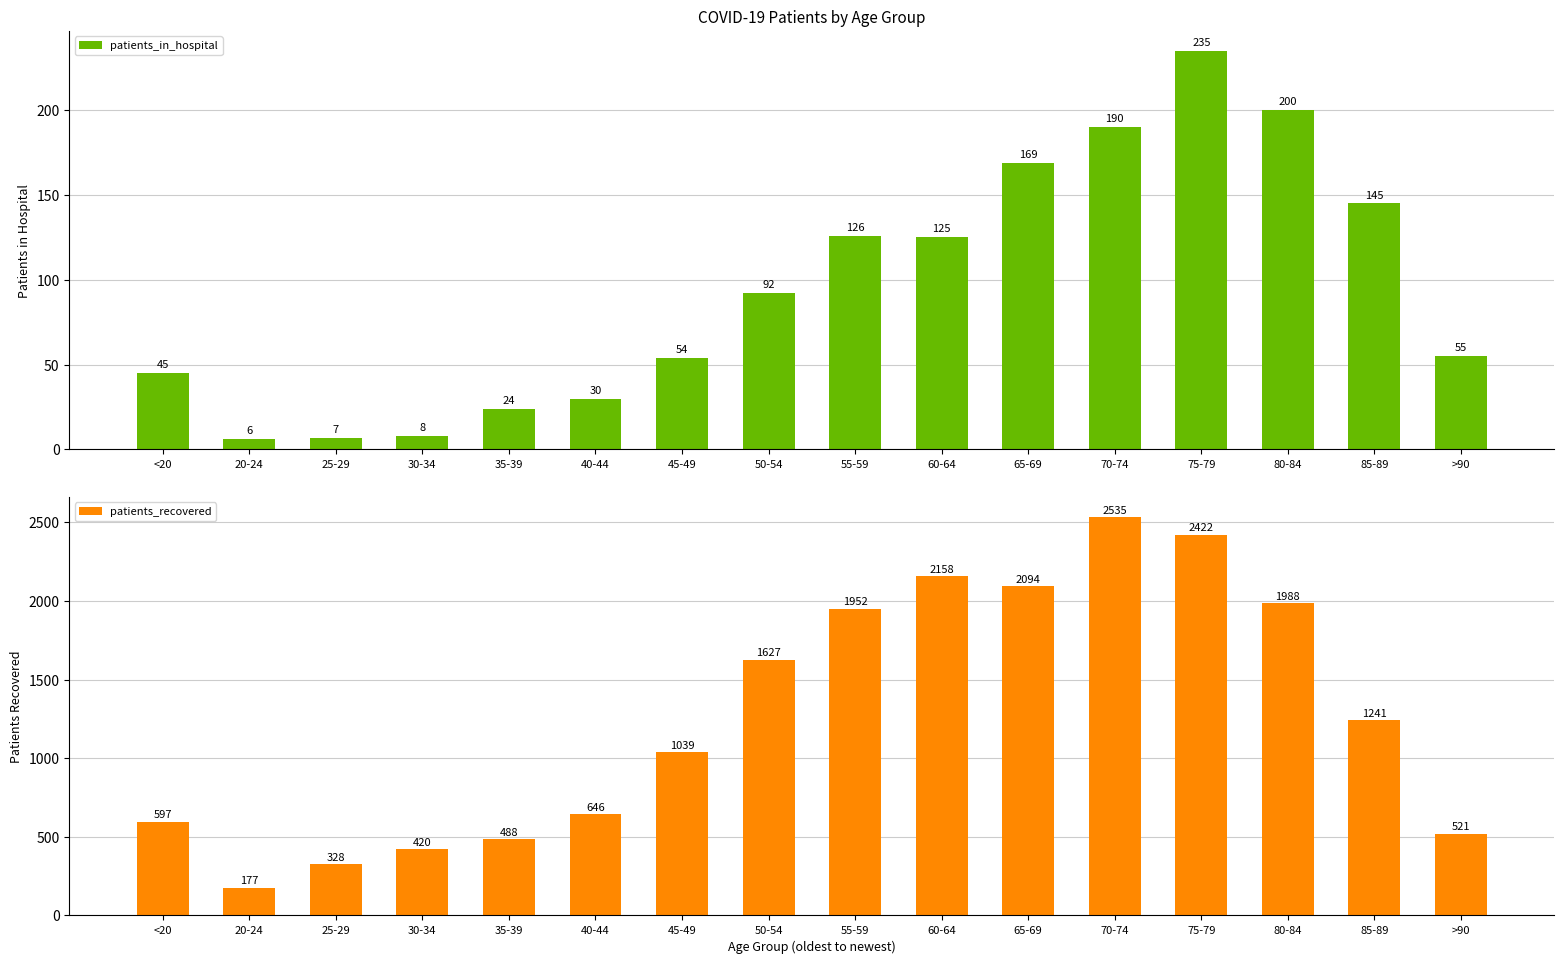

What is the sum of all patients_recovered values?

20233